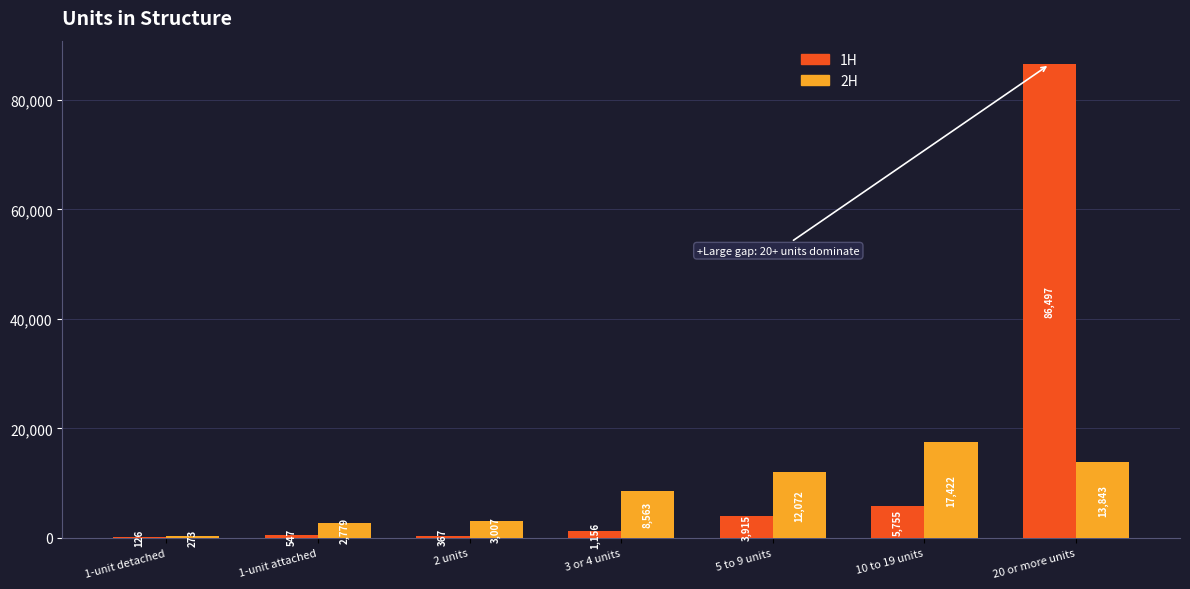

Reading right to left, extract all data points from this chart.

1H: 20 or more units=86497	10 to 19 units=5755	5 to 9 units=3915	3 or 4 units=1156	2 units=367	1-unit attached=547	1-unit detached=126
2H: 20 or more units=13843	10 to 19 units=17422	5 to 9 units=12072	3 or 4 units=8563	2 units=3007	1-unit attached=2779	1-unit detached=273